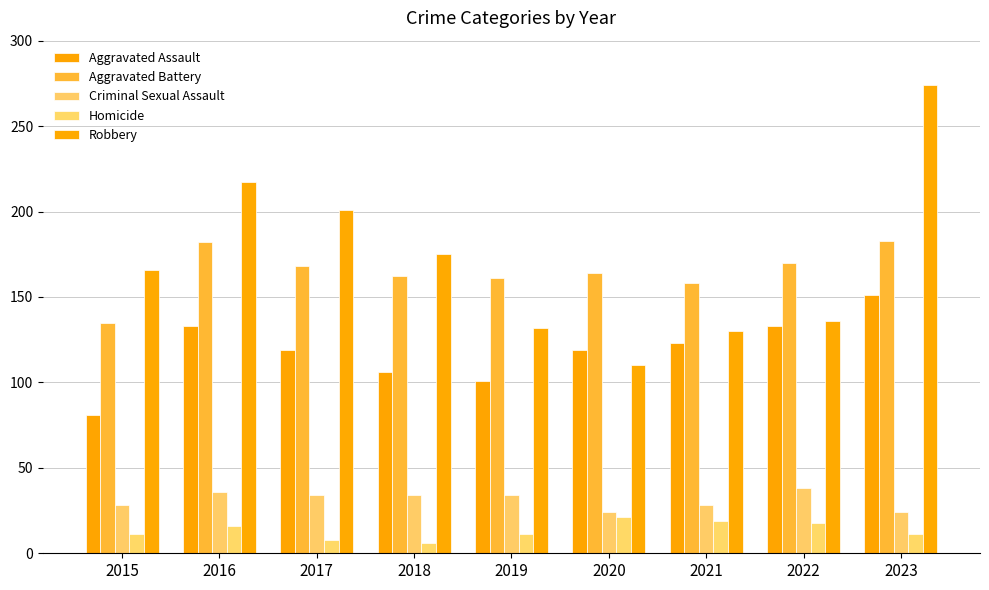

Rank the series by their maximum value, from highest to lowest.

Robbery, Aggravated Battery, Aggravated Assault, Criminal Sexual Assault, Homicide